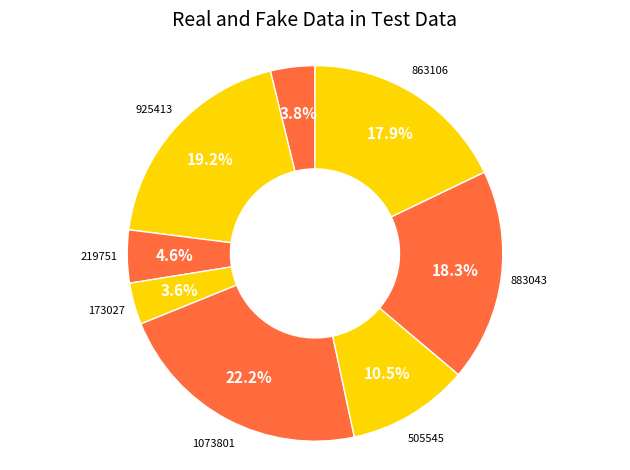

To the nearest percent, what is the average slice percentage?

12%